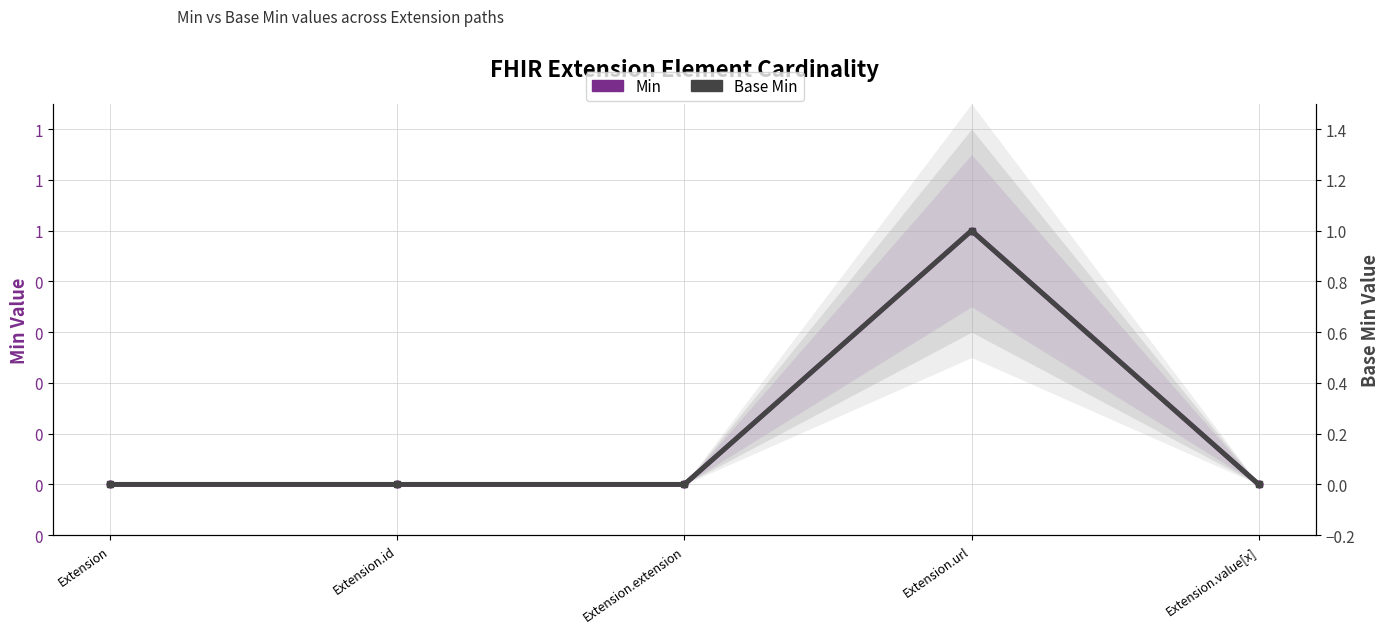

Reading right to left, list all the values displayed in this chart.

Min: 0	1	0	0	0
Base Min: 0	1	0	0	0